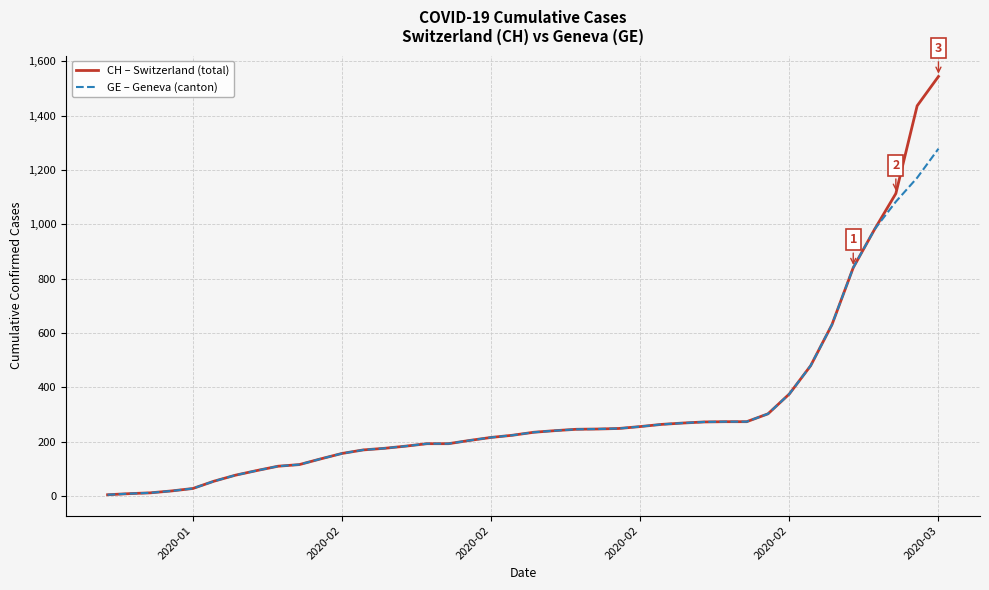

What is the maximum value shown in the chart?

1544